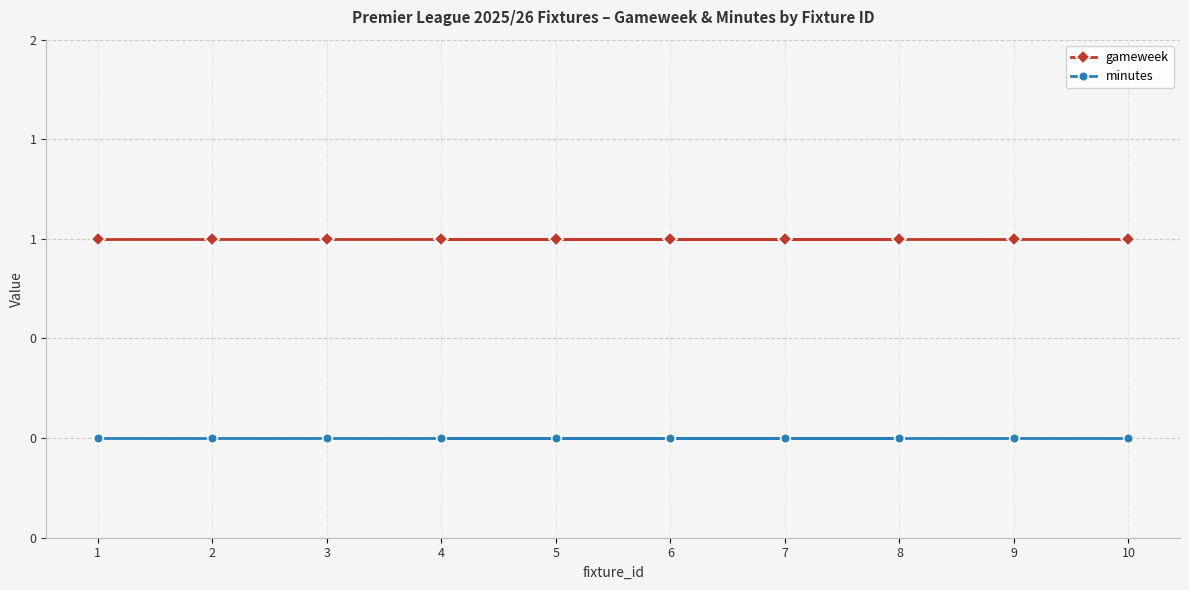

How many lines are shown in the chart?

2